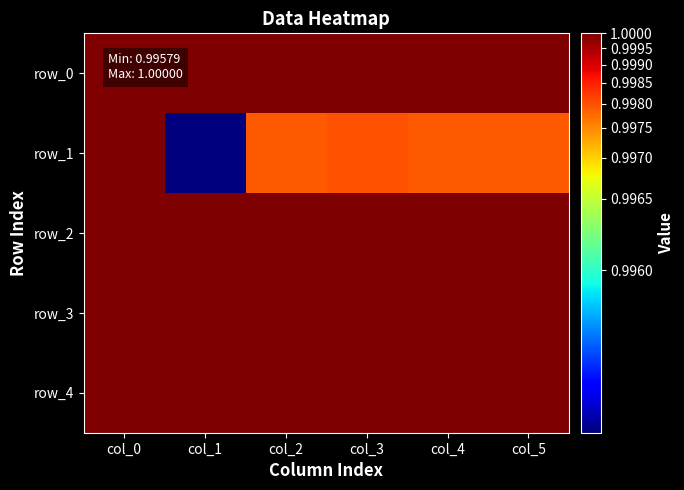

Which label corresponds to the smallest value in the chart?

col_1